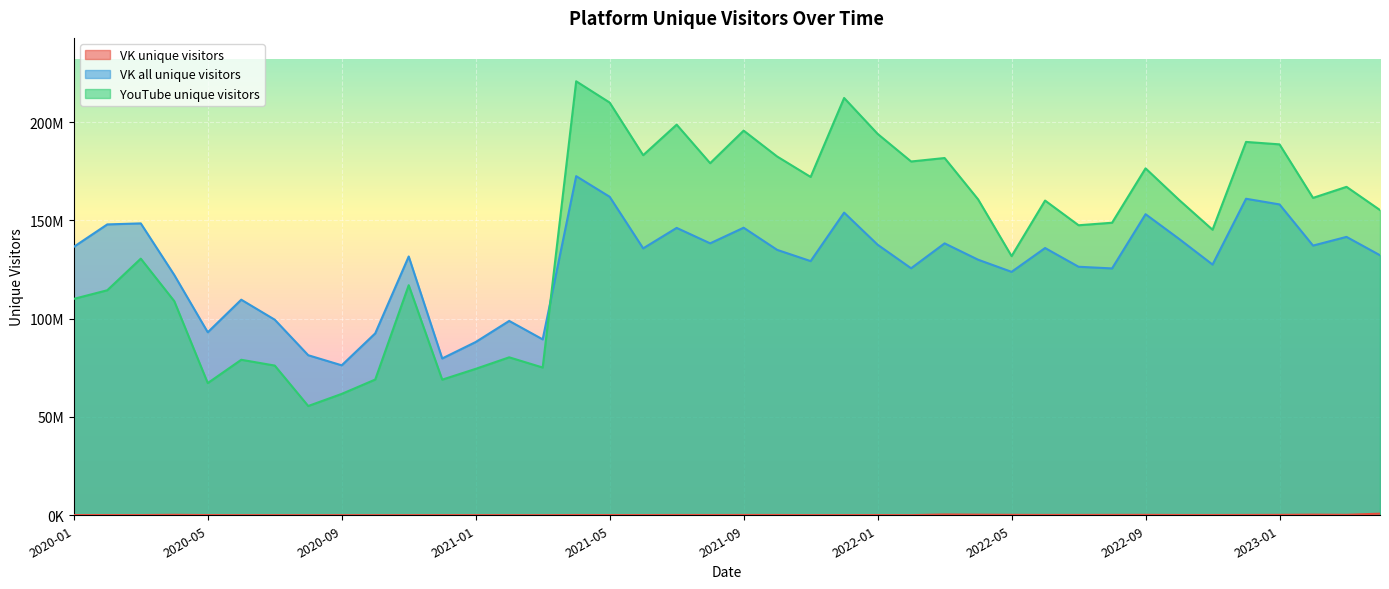

At 2023-02, list the series in order from smallest to largest.

VK unique visitors, VK all unique visitors, YouTube unique visitors